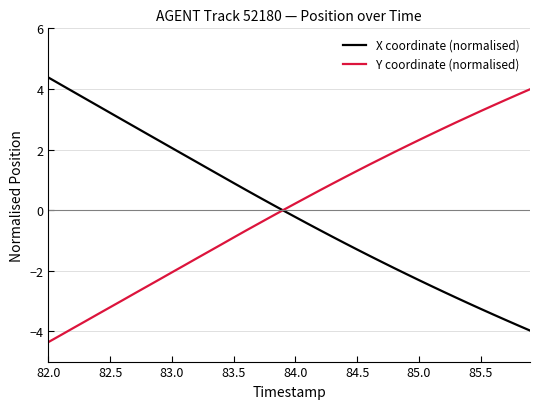

What is the maximum value shown in the chart?

4.4